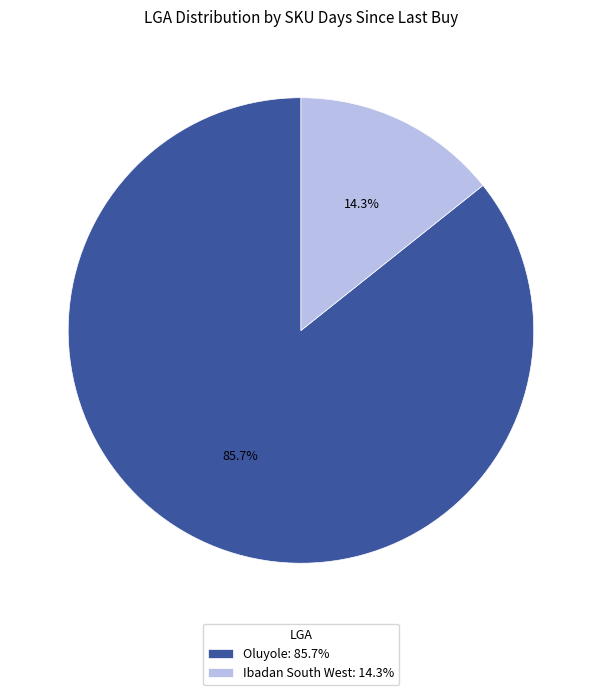

What is the majority slice?

Oluyole: 85.7%